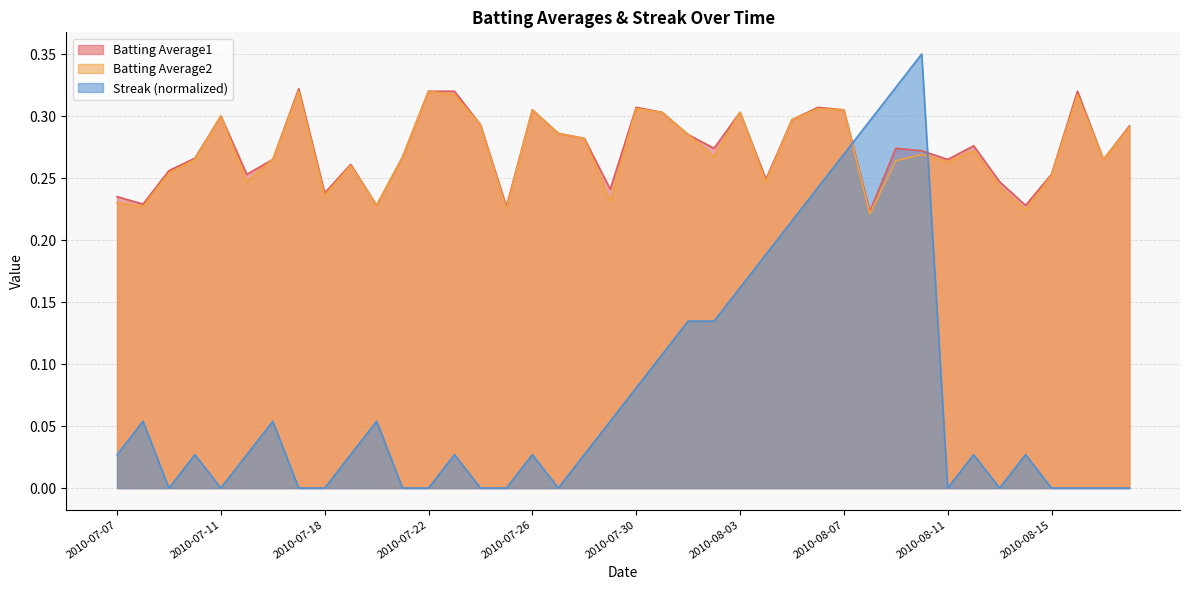

What is the total value across all series at 2010-07-09?

0.5